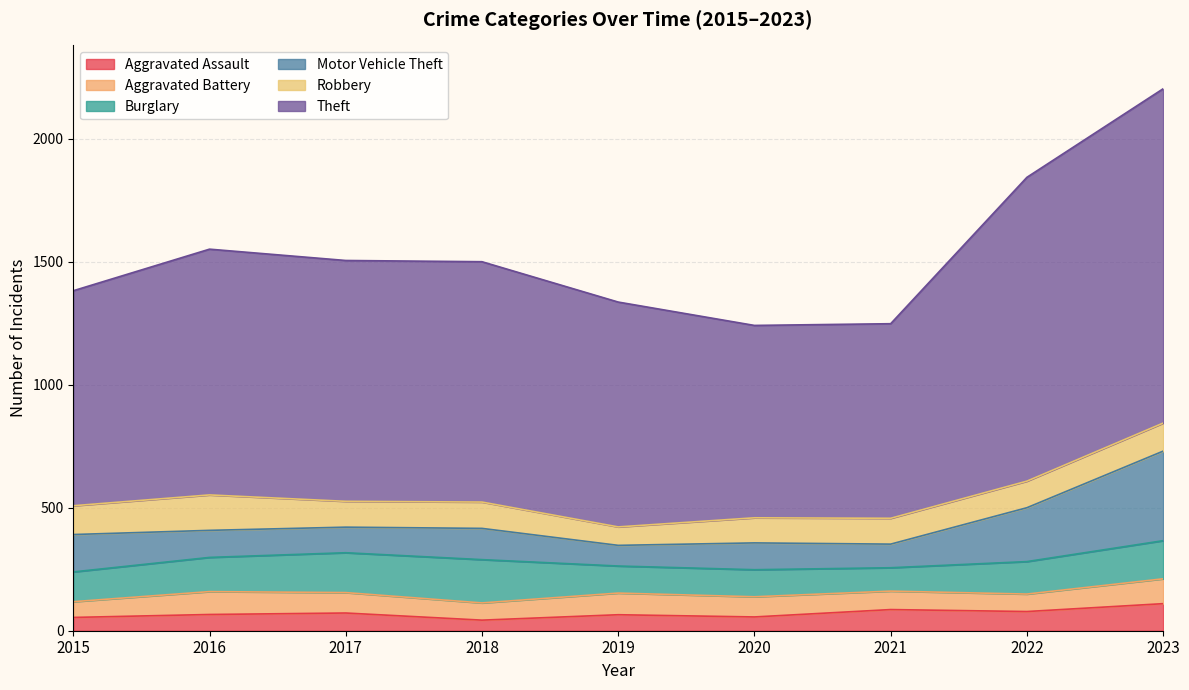

Is it true that Robbery equals 179 at 2021?

False